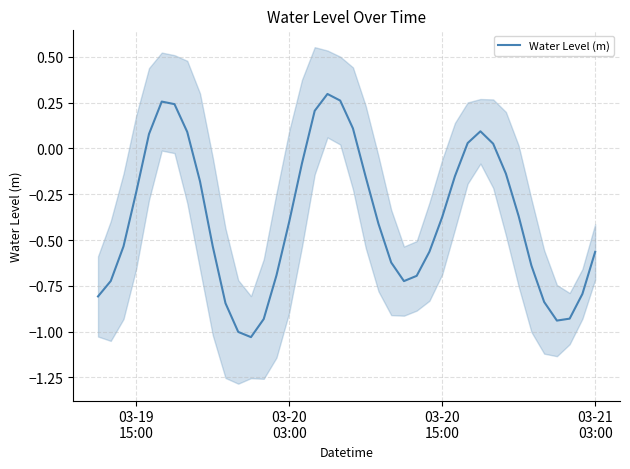

Is it true that the value at 17 is 0.1?

False